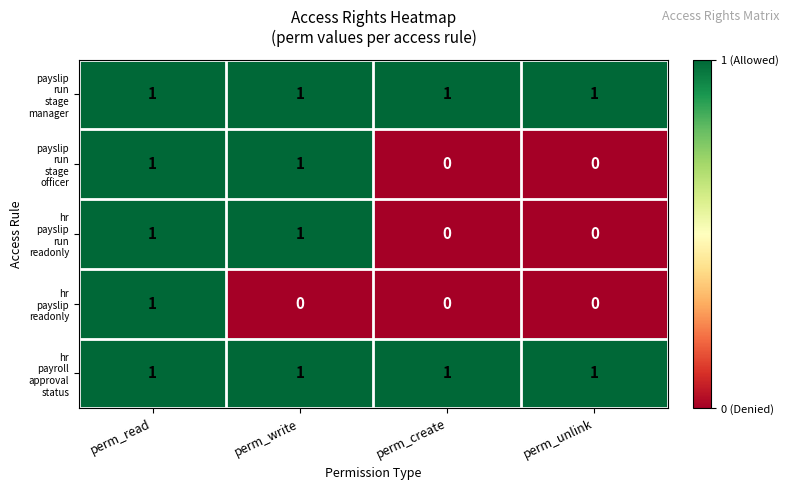

At which category is the sum across all series the highest?

perm_read